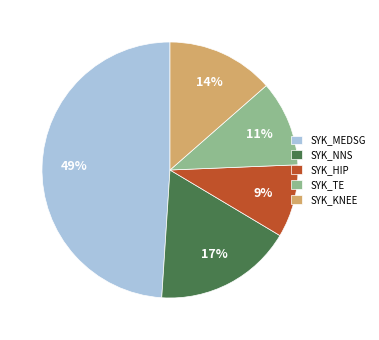

Count the number of slices in the pie.

5